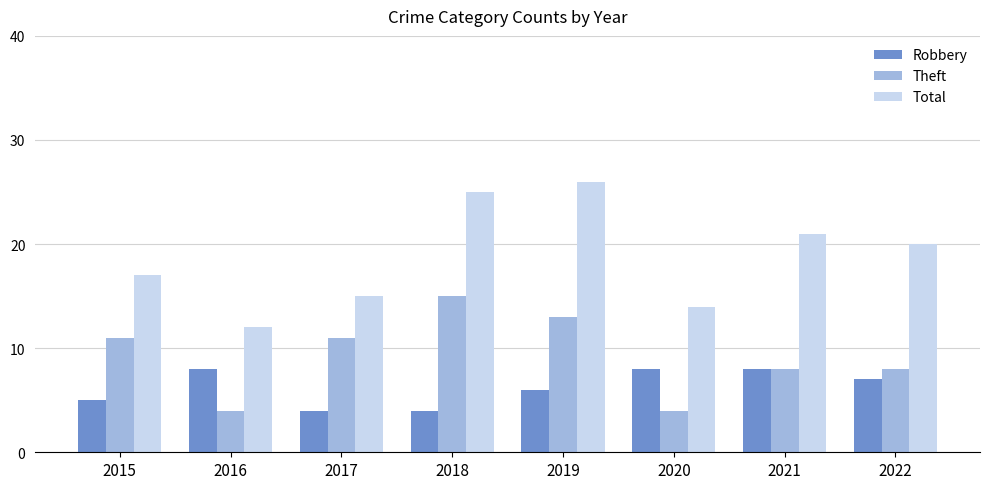

Reading right to left, transcribe all the data shown in this chart.

Robbery: 7	8	8	6	4	4	8	5
Theft: 8	8	4	13	15	11	4	11
Total: 20	21	14	26	25	15	12	17